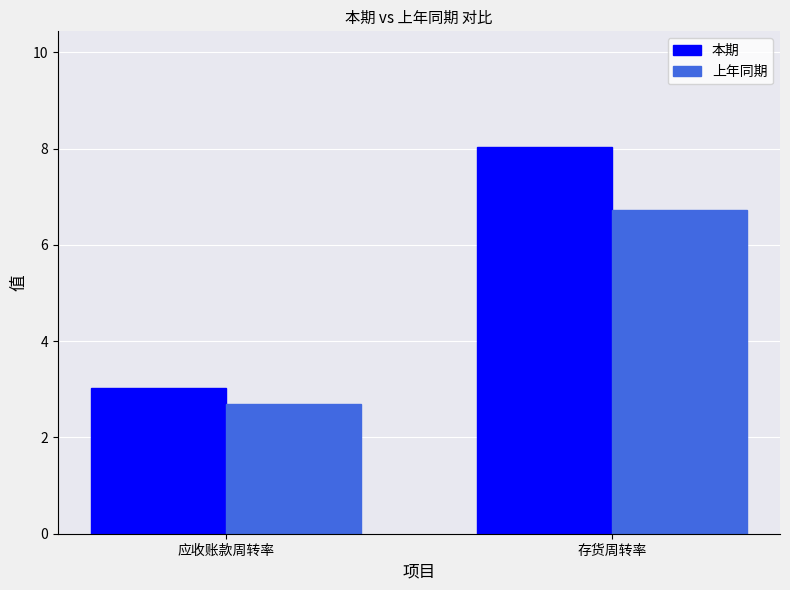

Count the number of categories in the chart.

2